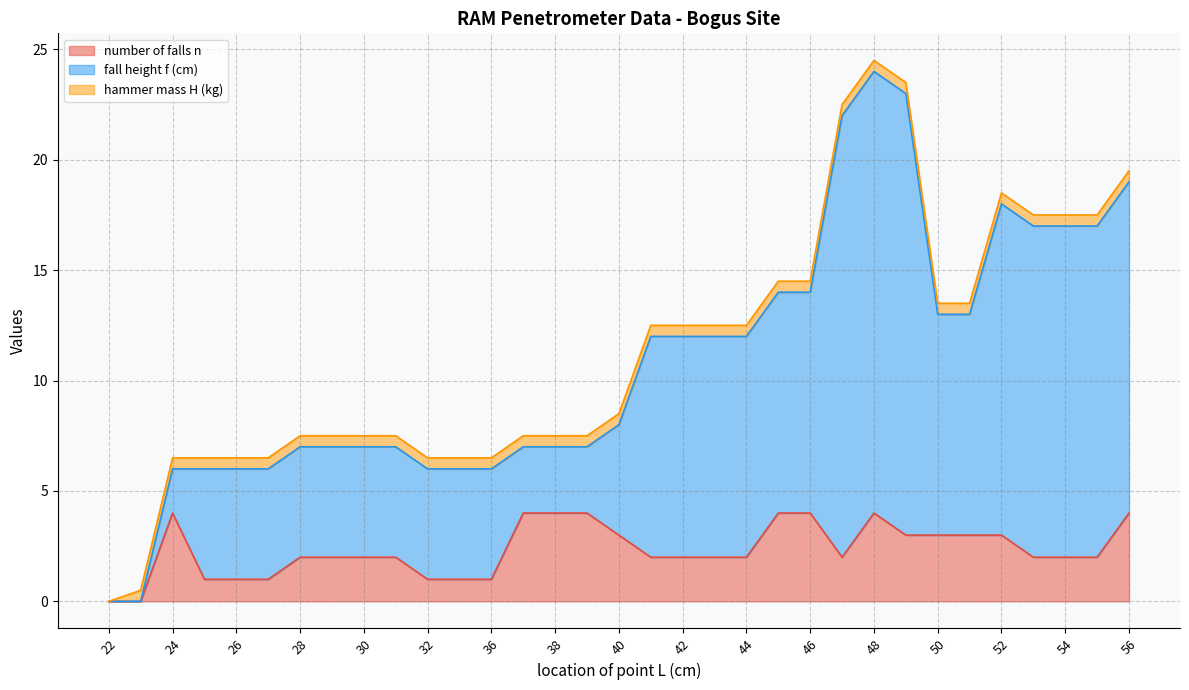

What is the difference between the highest and lowest values at 40?

5